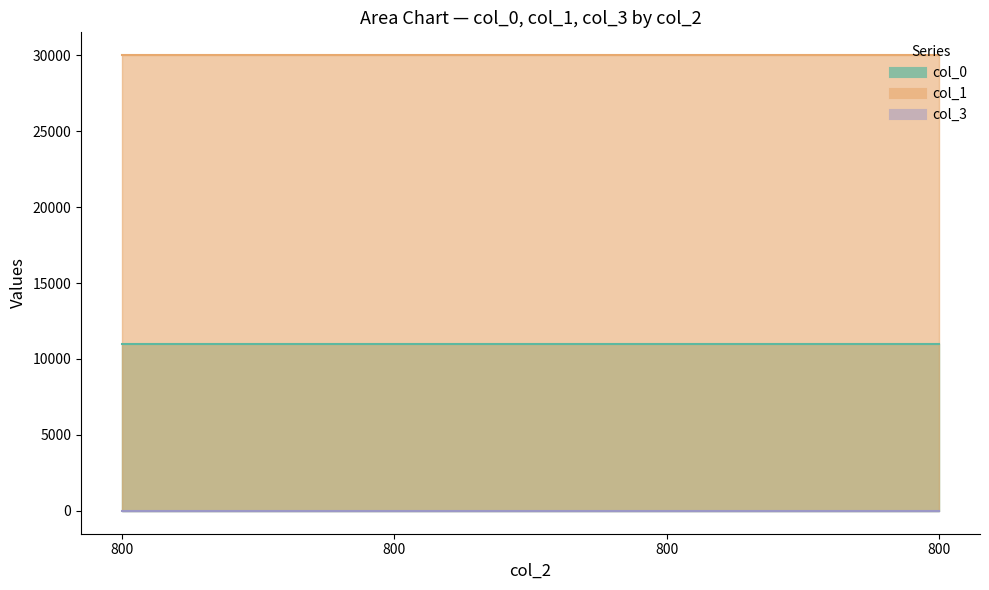

At 800, list the series in order from smallest to largest.

col_3, col_0, col_1